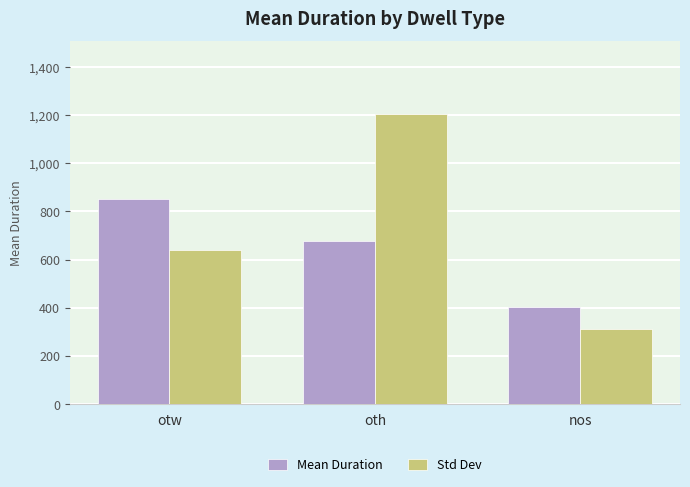

Rank the series by their maximum value, from lowest to highest.

Mean Duration, Std Dev